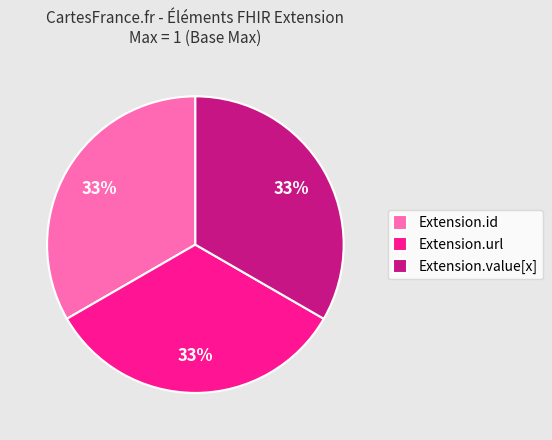

Is it true that Extension.url is 86% of the pie?

False